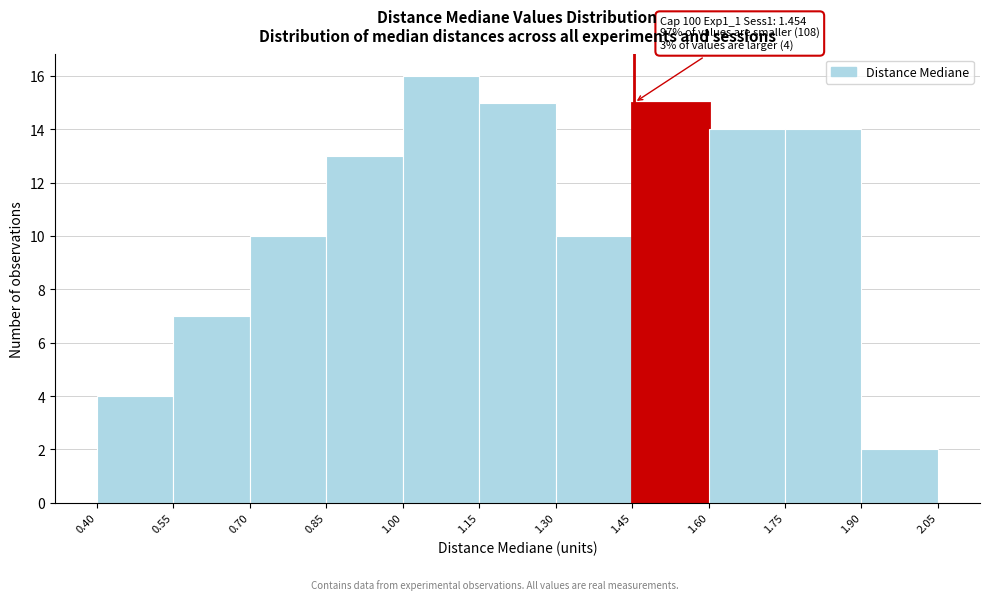

Over which range of the x-axis is the bar tallest?

1.00 to 1.15